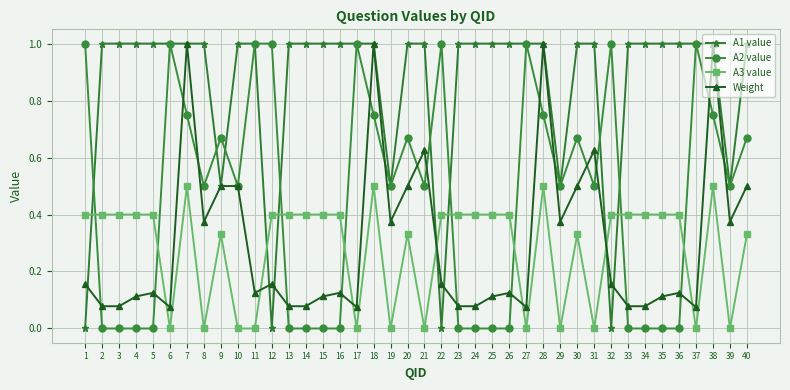

Which series ends up on top after the final intersection of Weight and A1 value?

A1 value